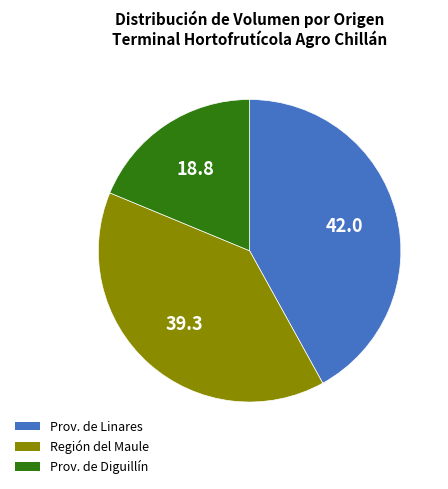

Is there a majority slice in this chart?

No